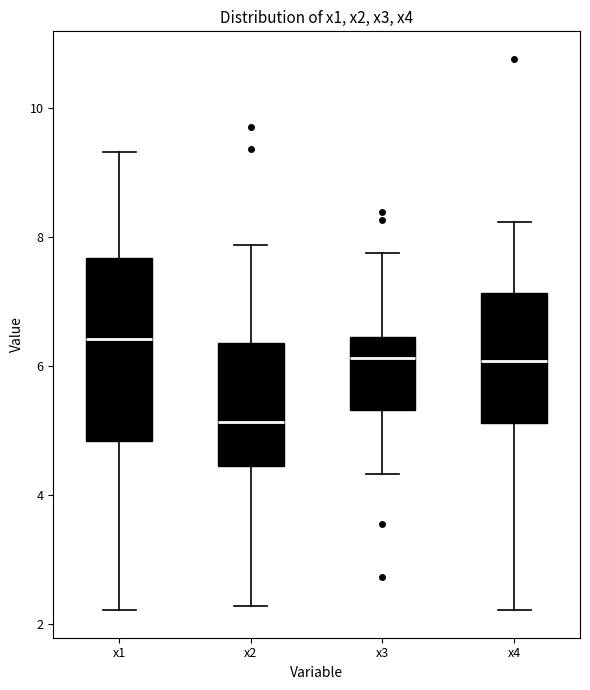

Which box's median line is the highest?

x1